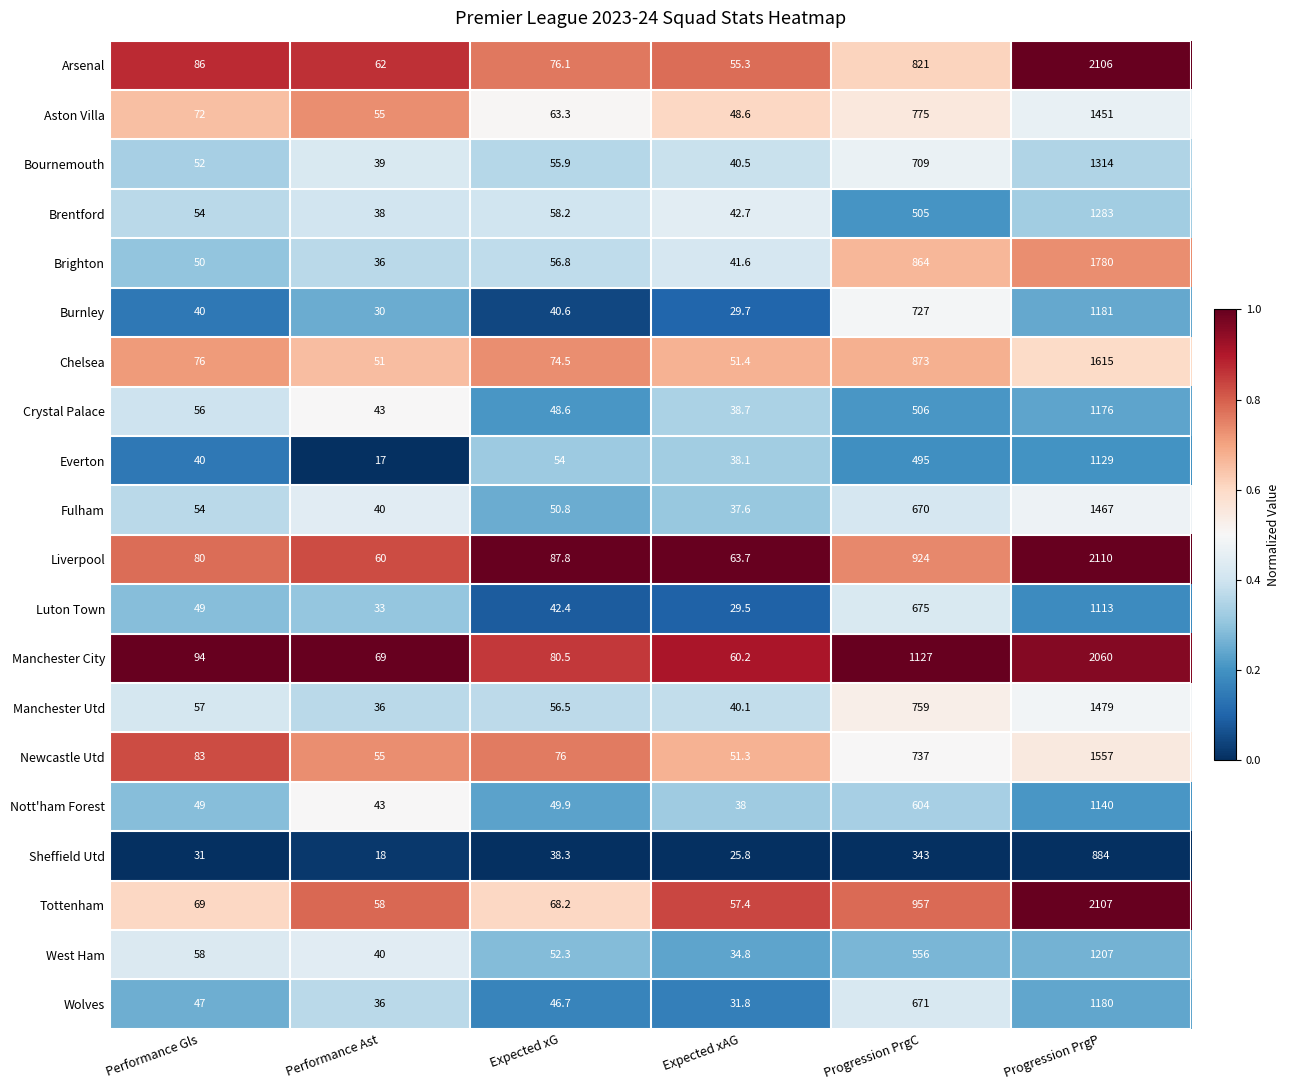

What is the total value across all series at Expected xAG?

856.8